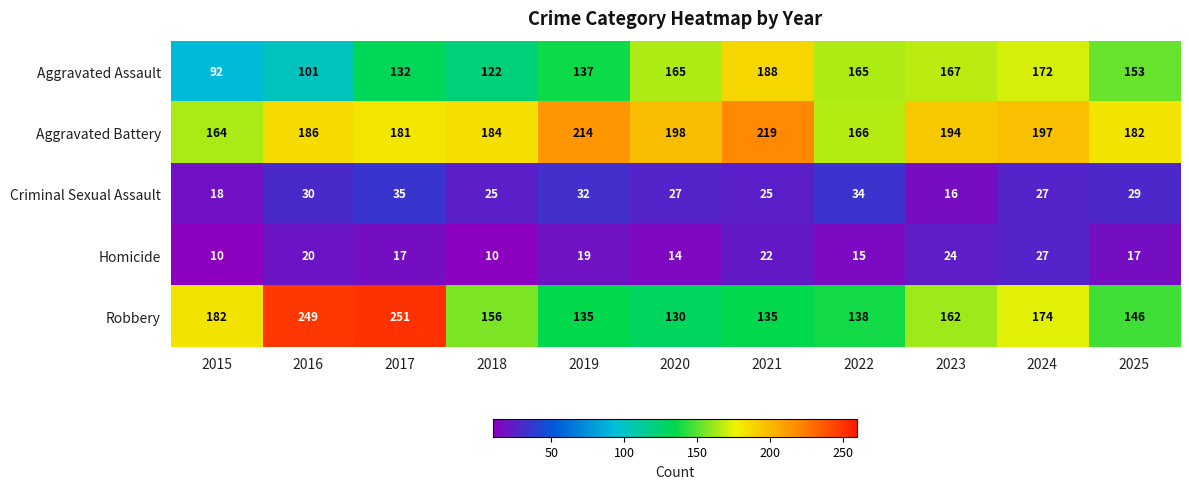

At which label does Aggravated Assault reach its minimum?

2015